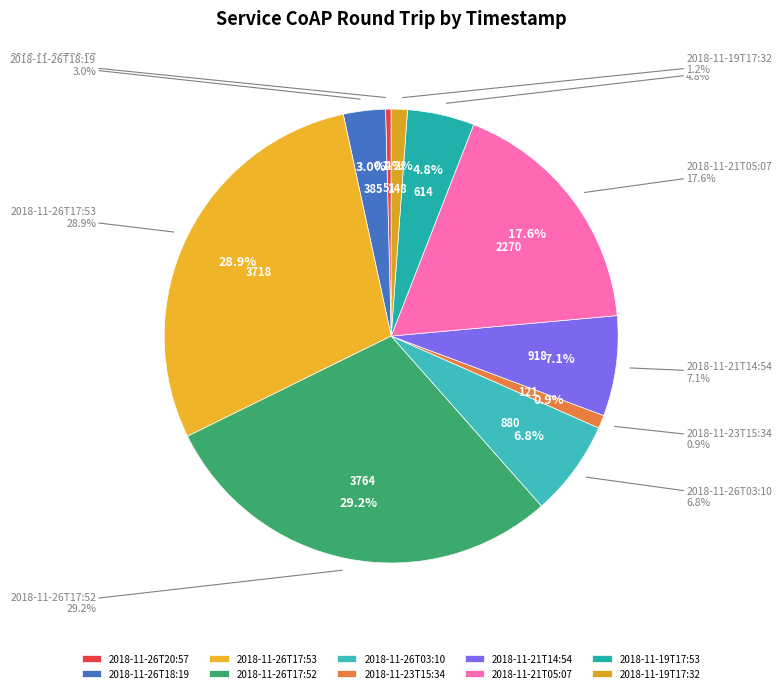

To the nearest percent, what is the difference between the 2018-11-26T17:53 and 2018-11-26T18:19 slice percentages?

26%